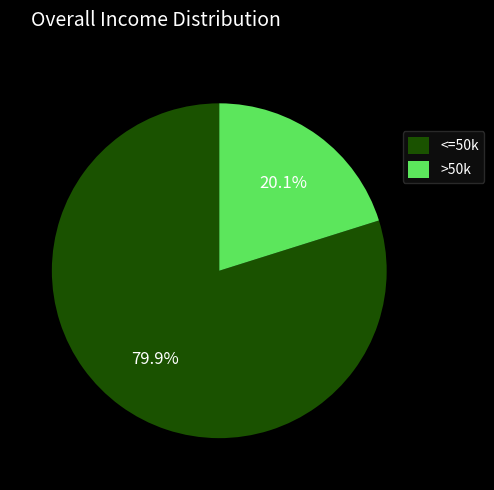

Which category has the biggest portion of the pie?

<=50k